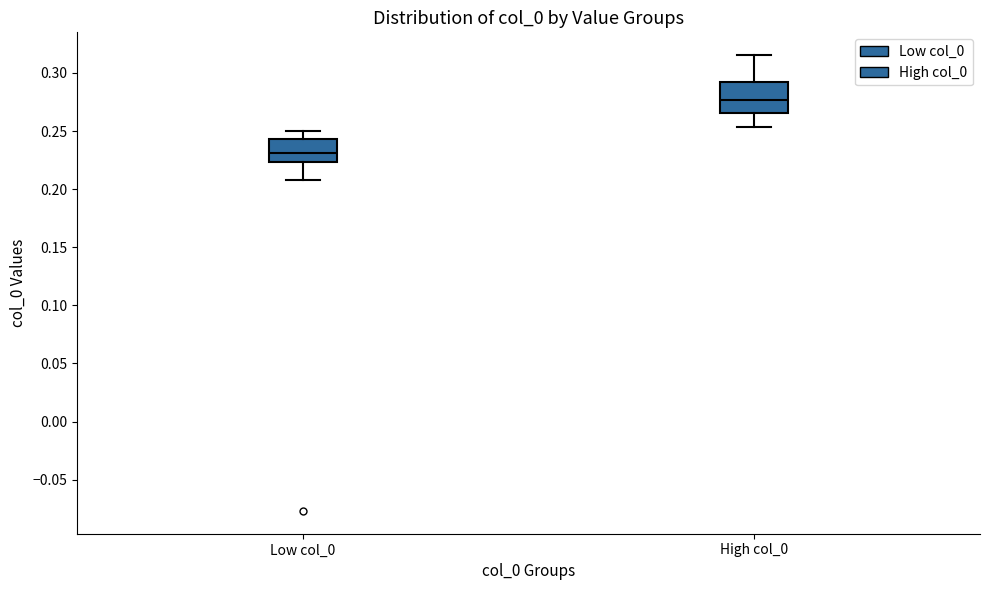

Which box is the tallest, from its lower edge to its upper edge?

High col_0